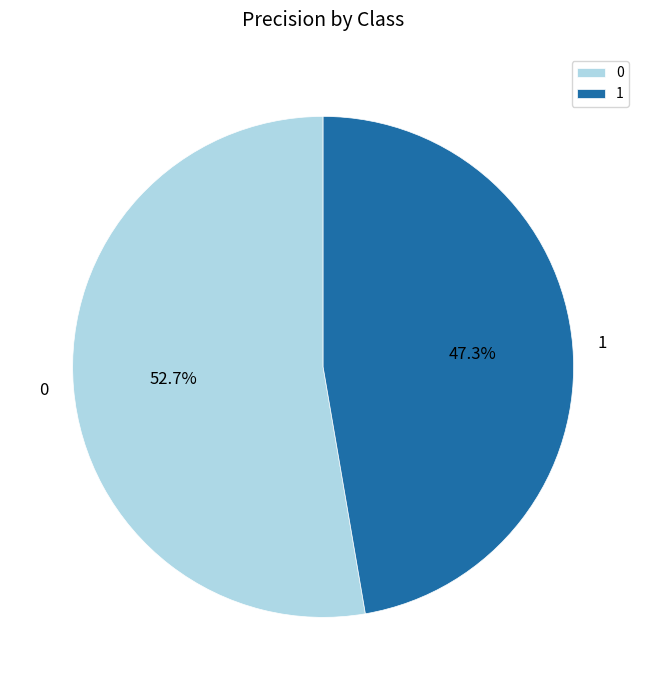

Rank the categories by value from highest to lowest.

0, 1